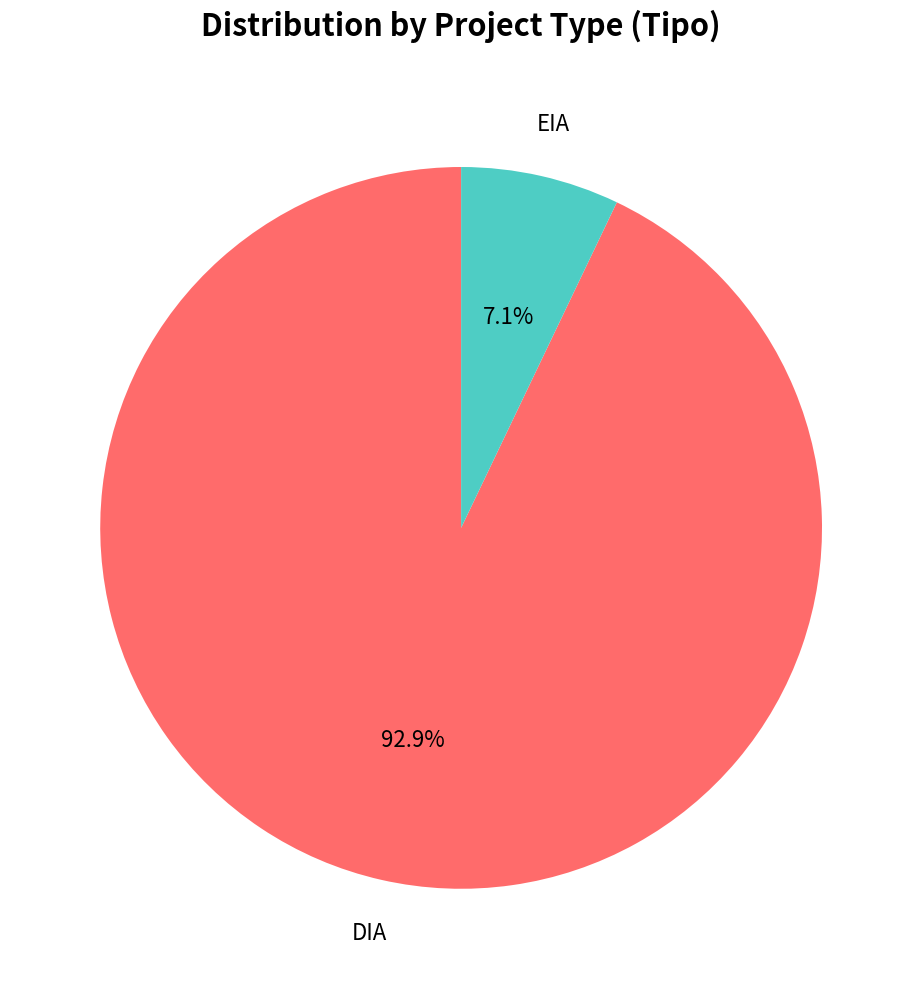

What is the smallest slice in the pie chart?

EIA